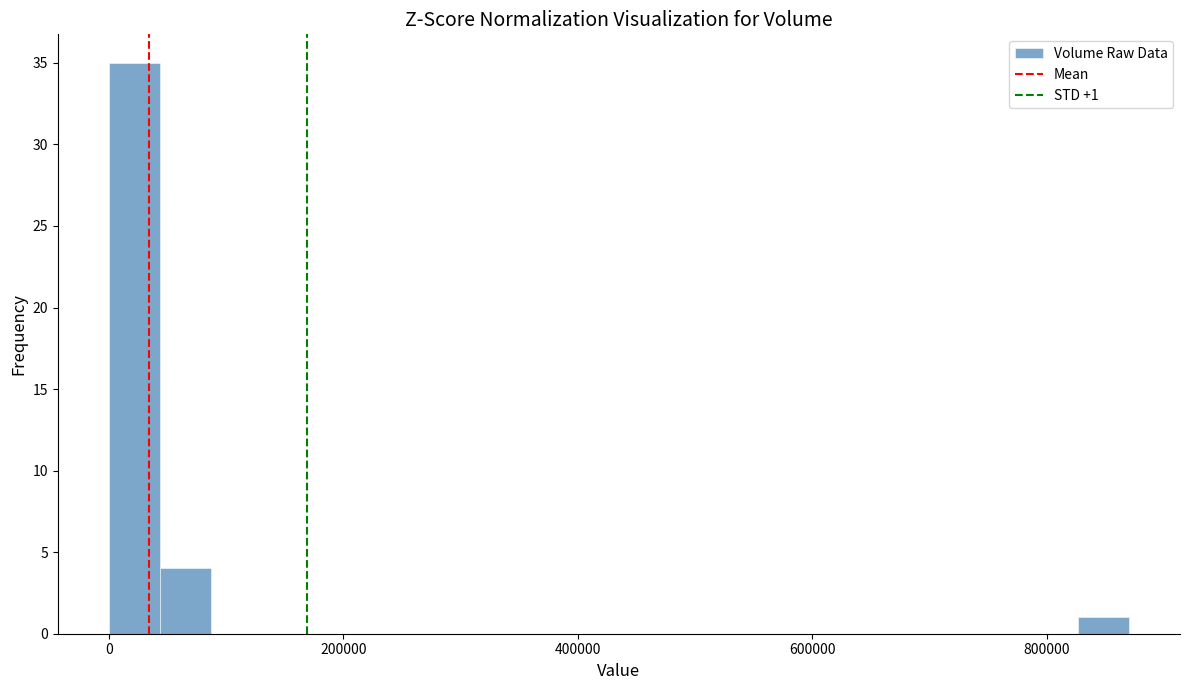

Read against the x-axis, roughly where is the centre of the tallest bar?

20000